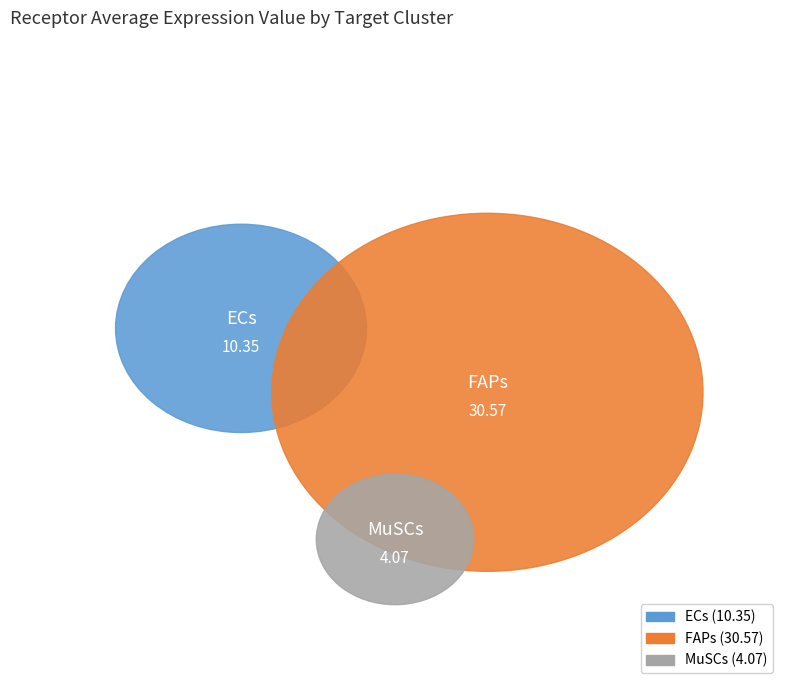

Does any single category account for the majority?

Yes